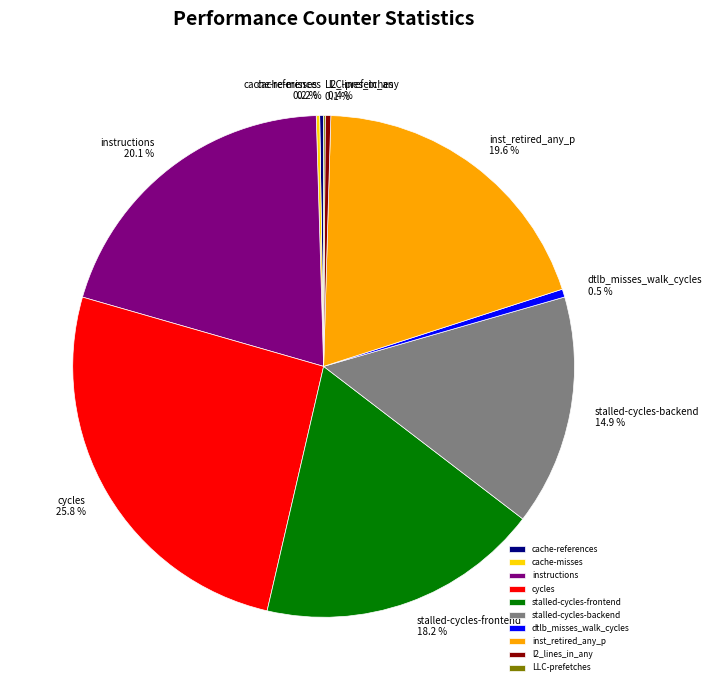

Is there any slice that represents more than half of the pie?

No